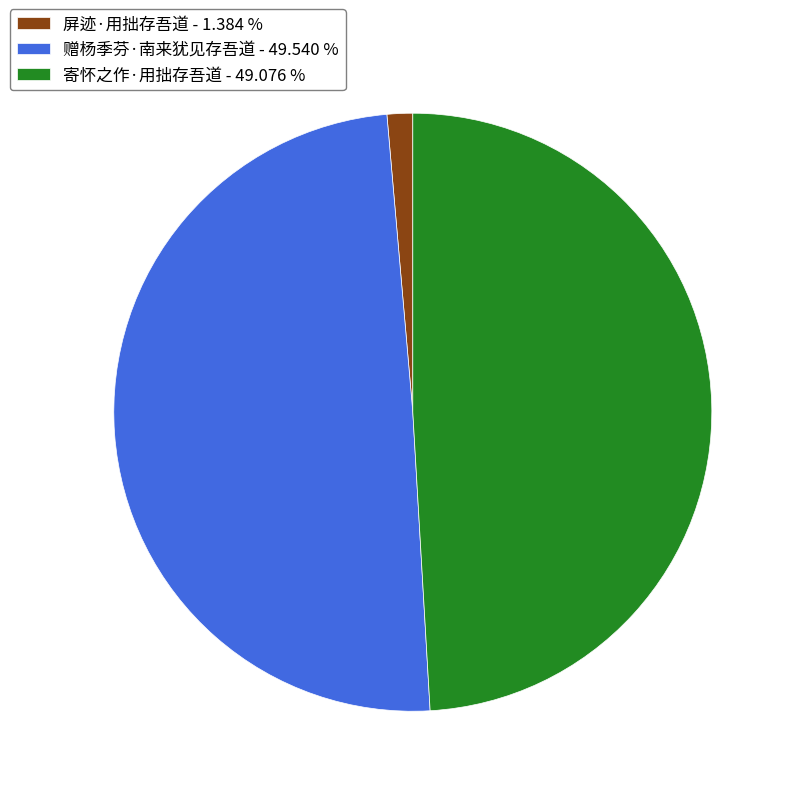

What is the ratio of the value at 寄怀之作·用拙存吾道 - 49.076 % to the value at 赠杨季芬·南来犹见存吾道 - 49.540 %?

1.0